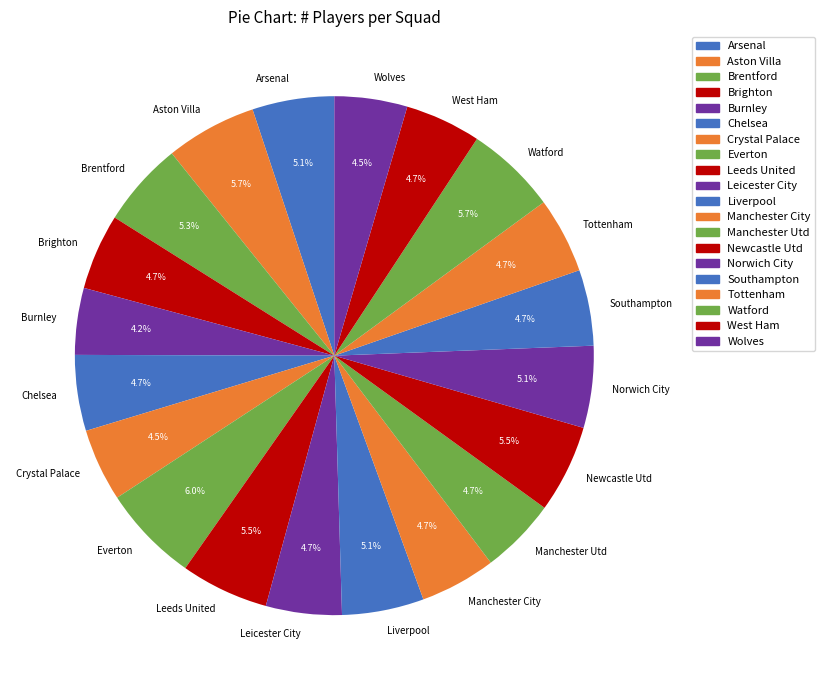

What is the ratio of the value at Manchester City to the value at Aston Villa?

0.8